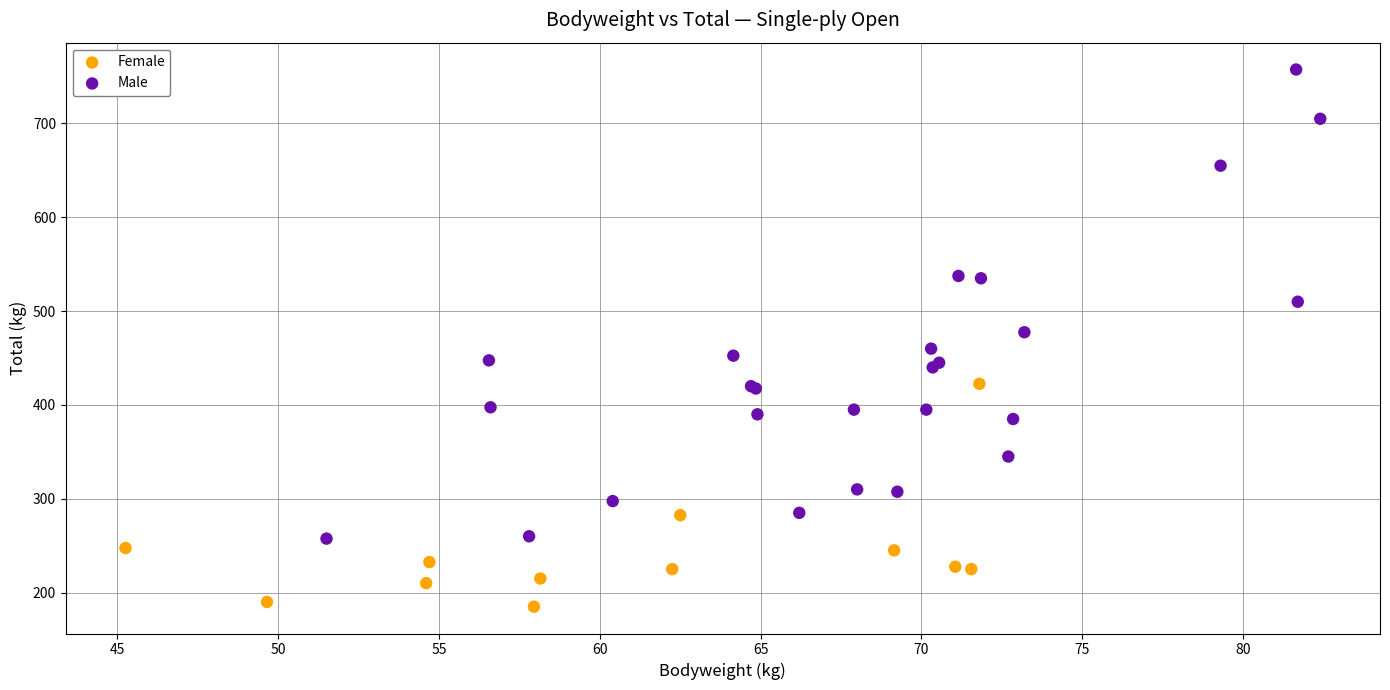

Which series contains the highest Y value?

Male